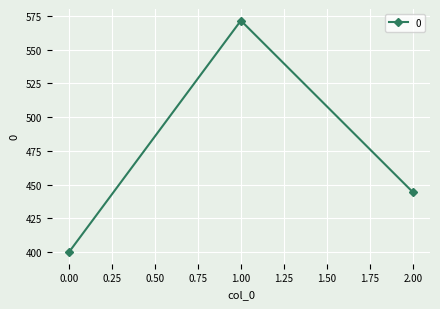

The value at 2.00 is 308.7. True or false?

False